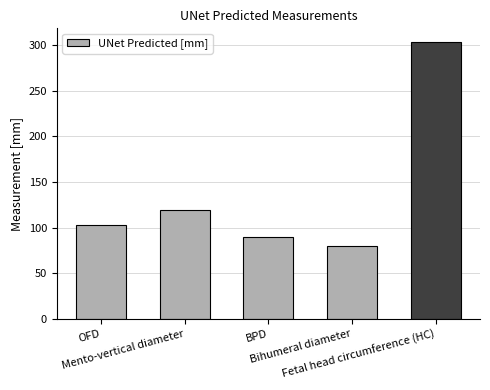

What position from the left is Mento-vertical diameter?

2